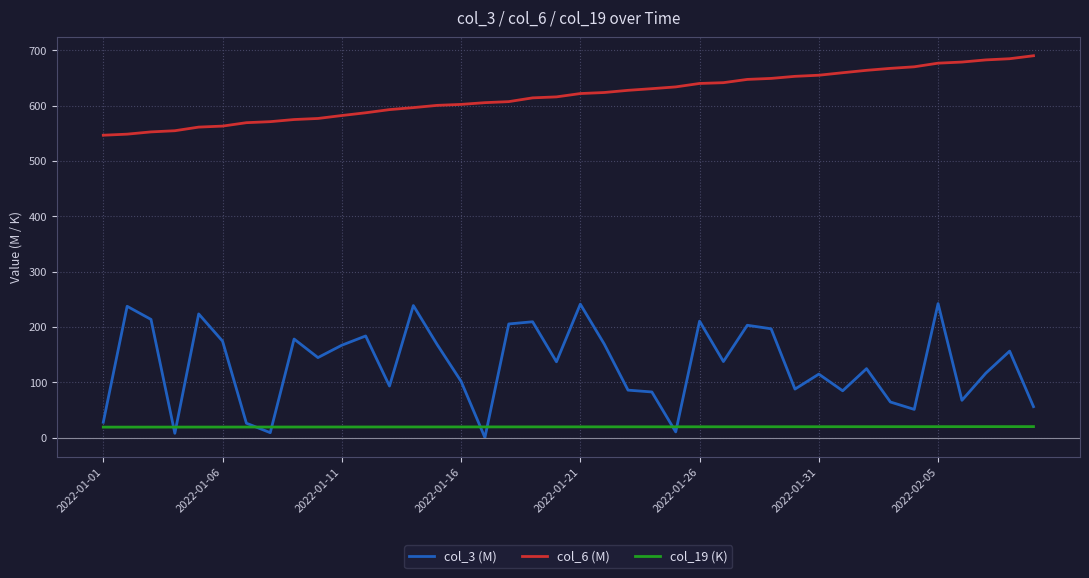

What is the minimum value for col_6 (M)?

546.8